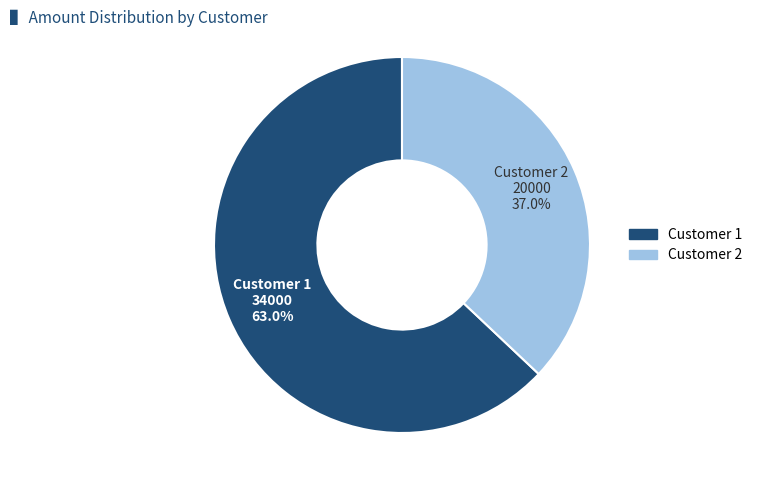

Does any single category account for the majority?

Yes